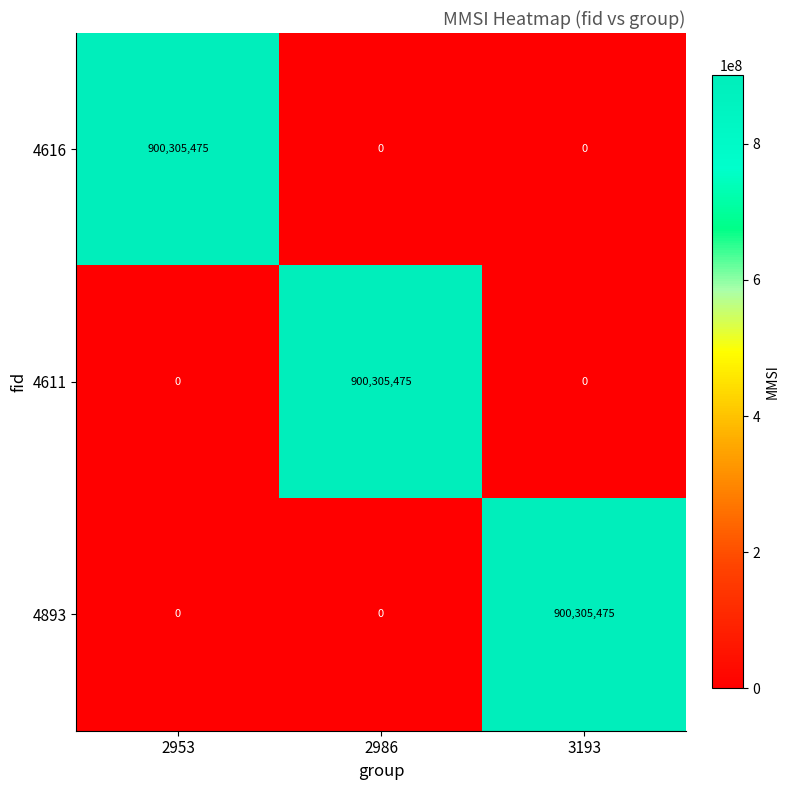

True or false: 4893 has a value of 1317905478 at 3193.

False